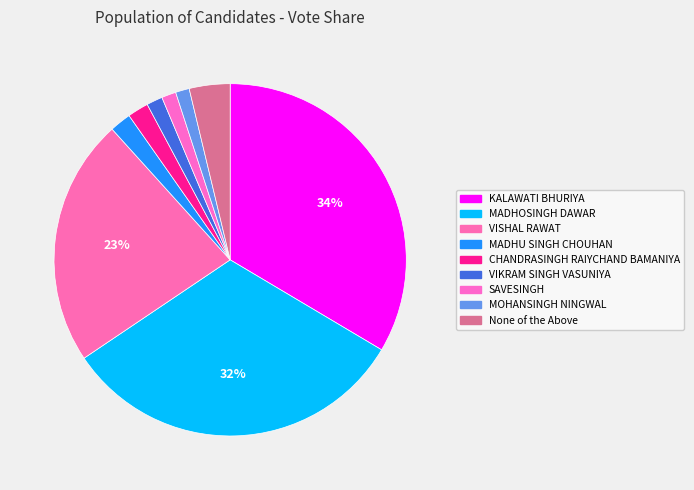

What percentage is NOT represented by None of the Above?

96.3%